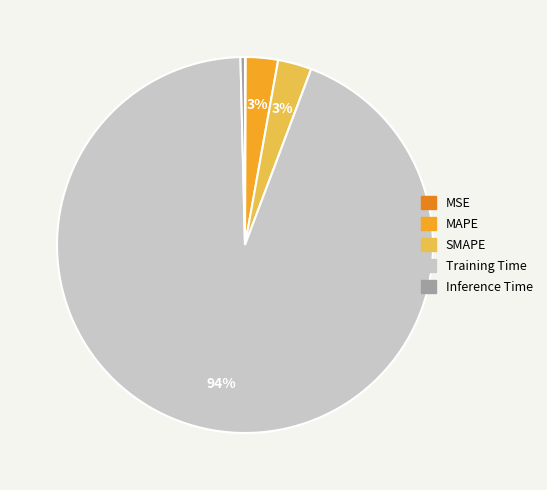

Which category accounts for the majority?

Training Time